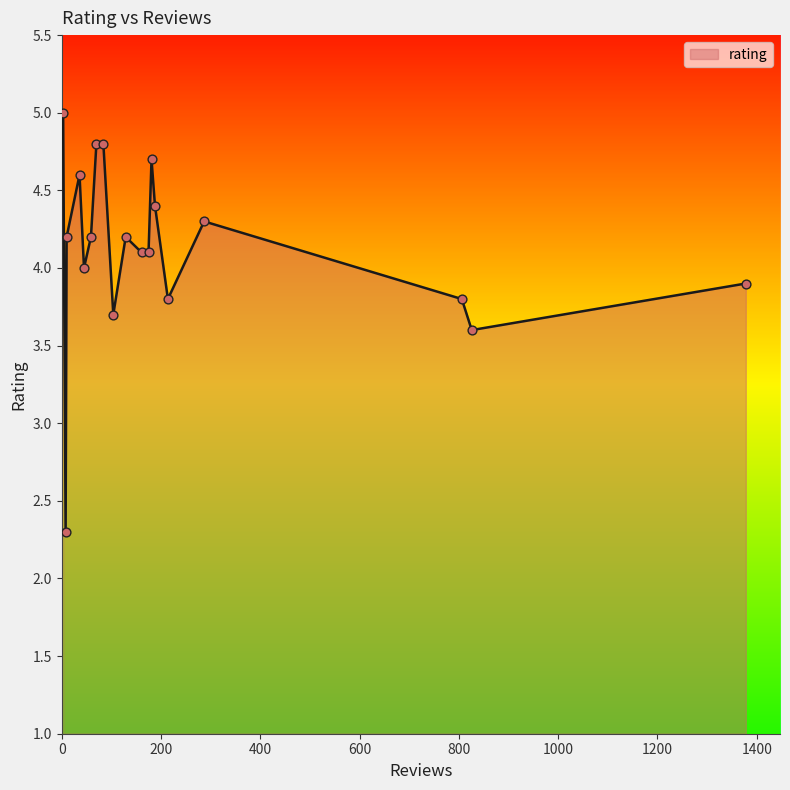

What is the difference between the maximum and minimum values?

2.7